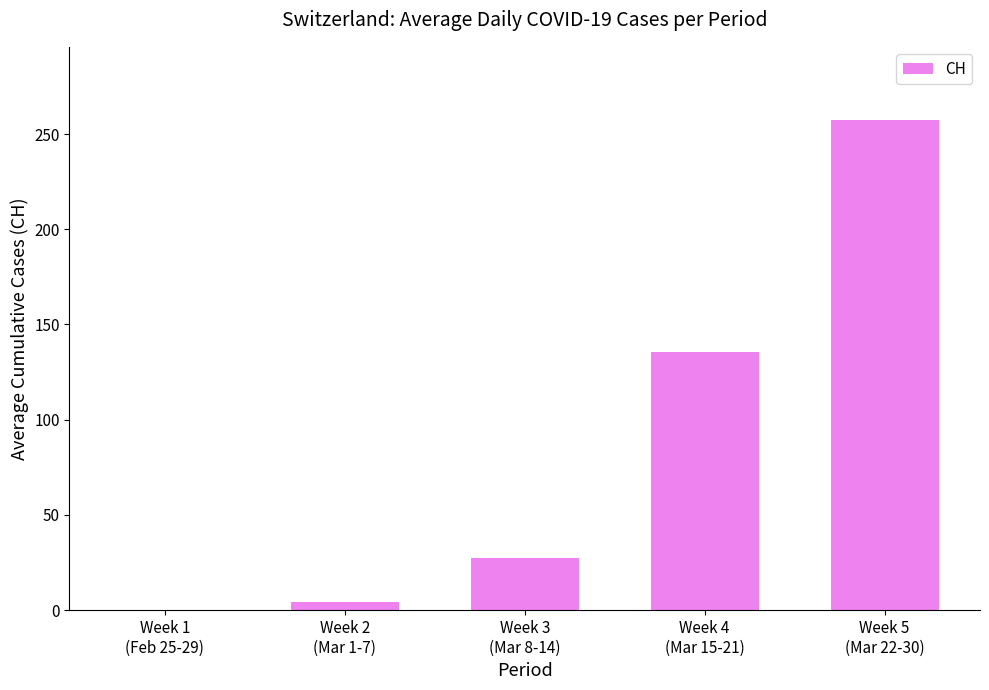

Are the bars horizontal?

No